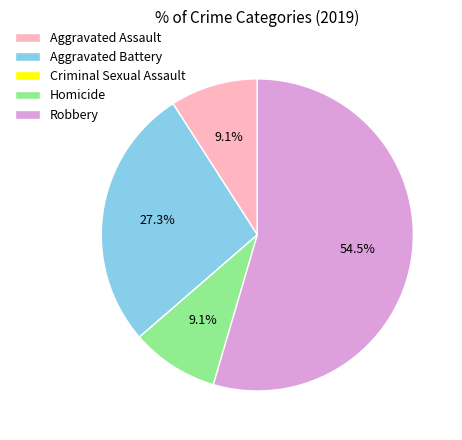

Does Robbery account for over 50% of the chart?

Yes